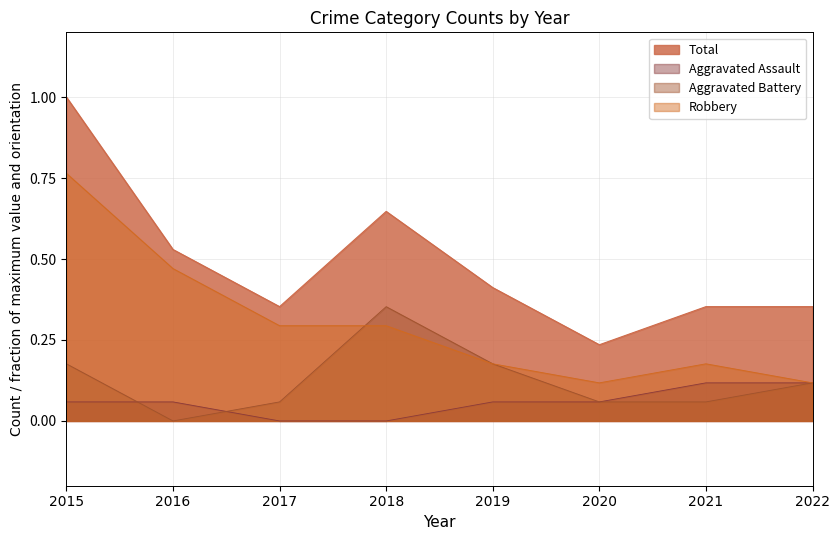

At 2019, list the series in order from smallest to largest.

Aggravated Assault, Aggravated Battery, Robbery, Total